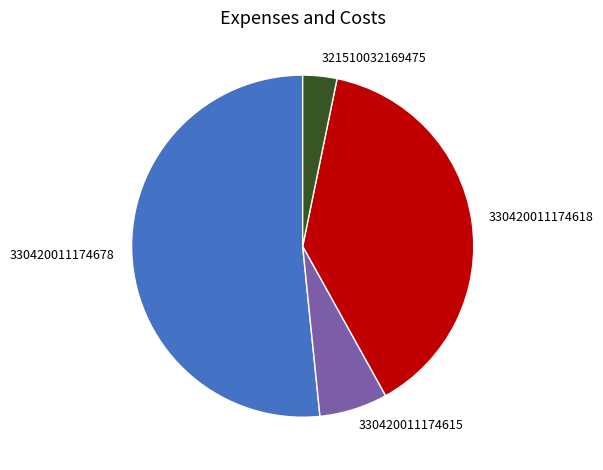

Rank the categories by value from lowest to highest.

321510032169475, 330420011174615, 330420011174618, 330420011174678